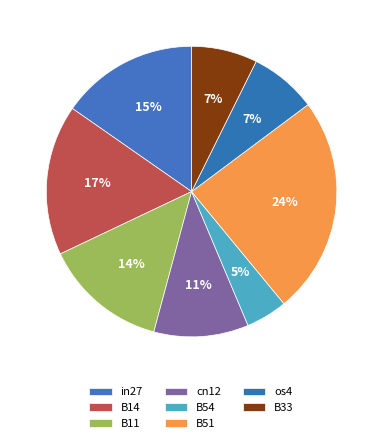

Is it true that B11 is 20% of the pie?

False